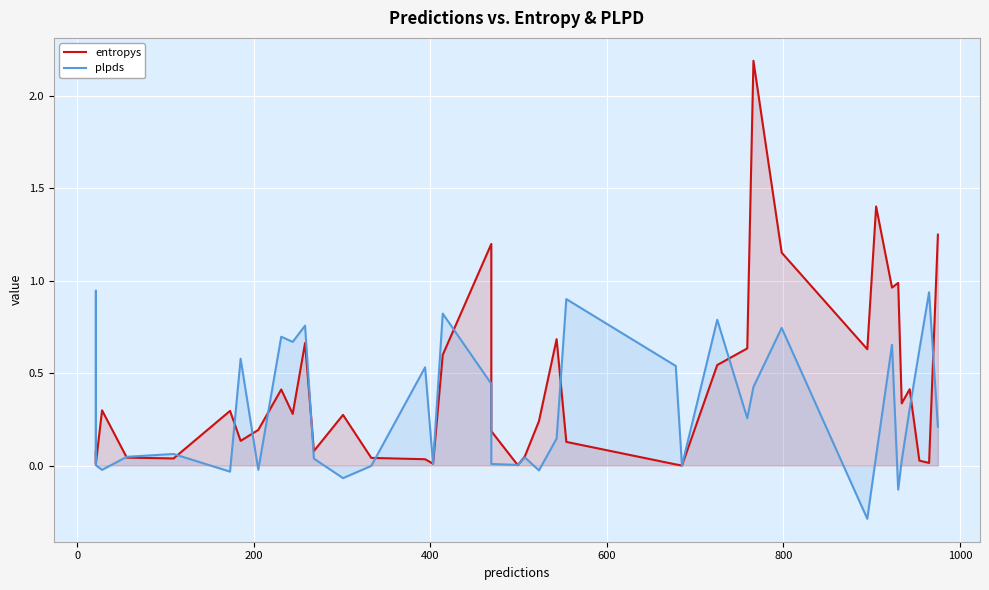

What are all the series names shown in the legend?

entropys, plpds